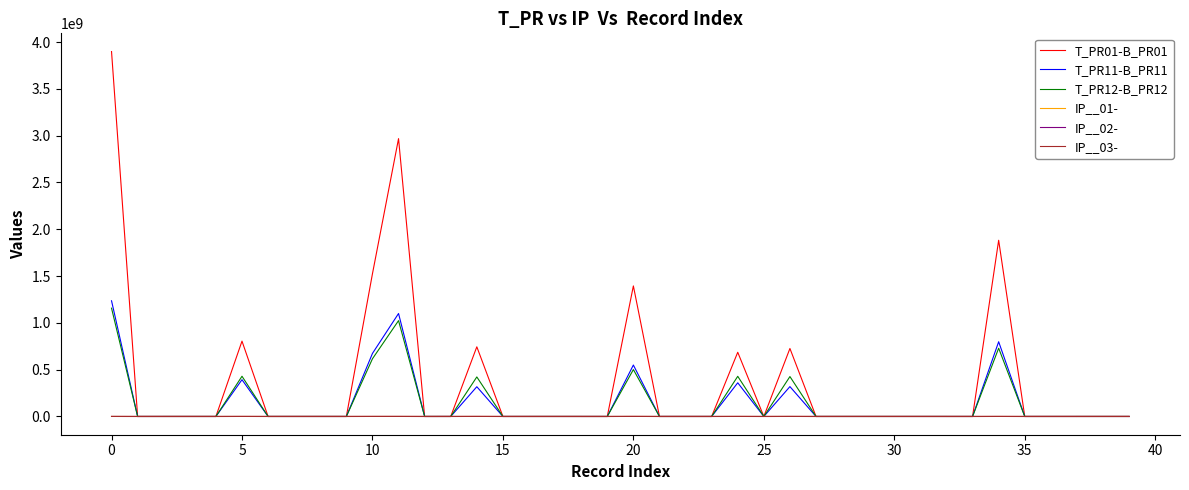

Which series has the largest total across all categories?

T_PR01-B_PR01